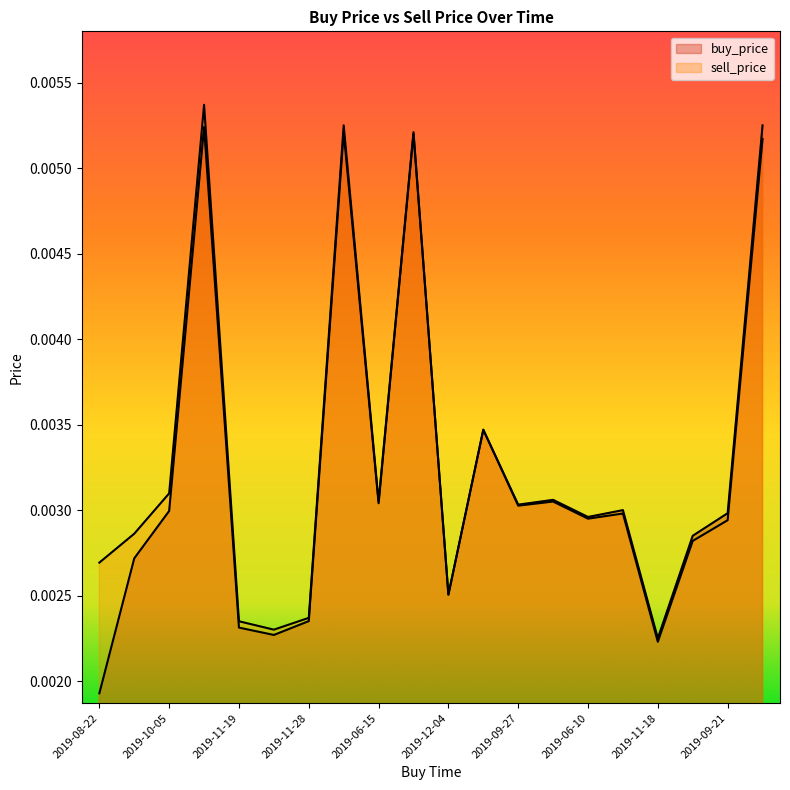

At how many categories does at least one series exceed 0?

20